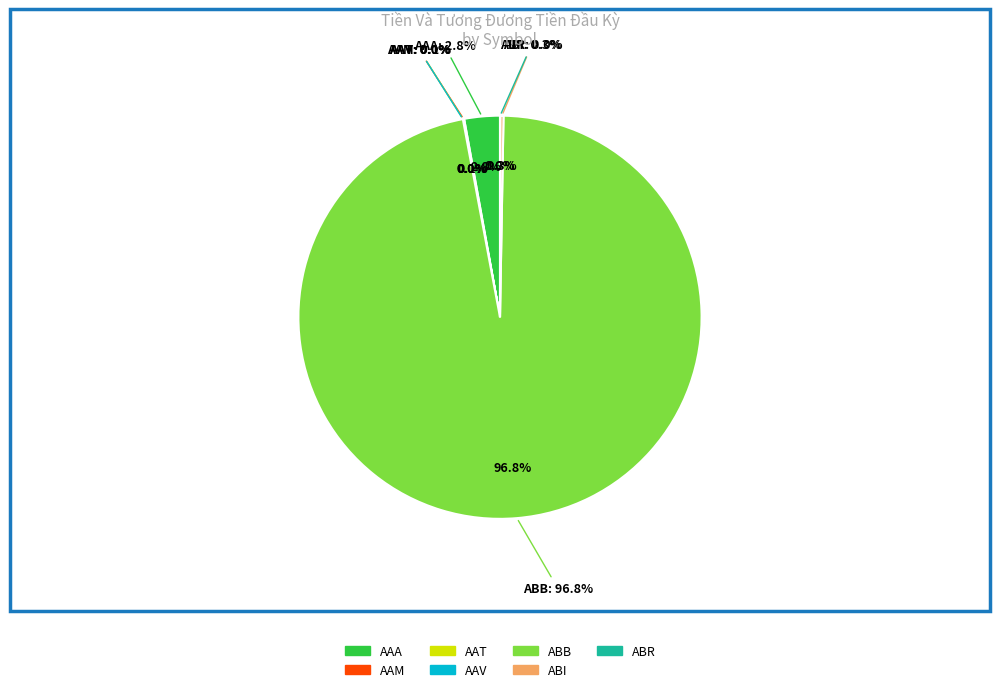

What percentage is NOT represented by AAA?

97.2%